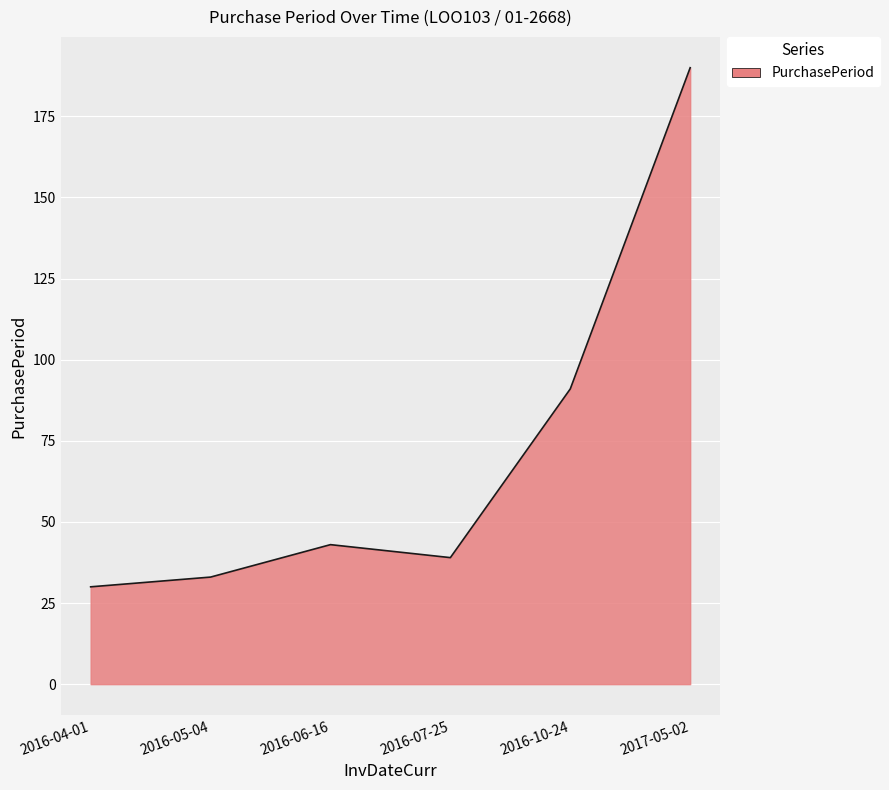

What is the difference between the maximum and second lowest values?

157